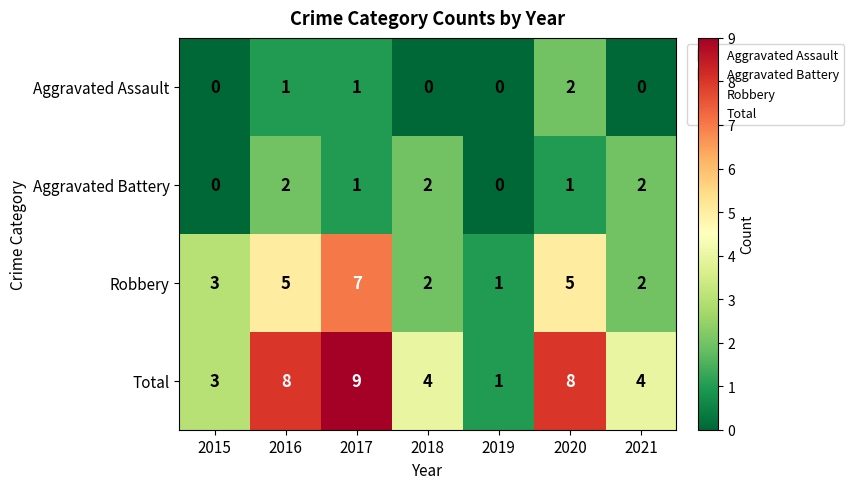

Reading left to right, extract all data points from this chart.

Aggravated Assault: 0	1	1	0	0	2	0
Aggravated Battery: 0	2	1	2	0	1	2
Robbery: 3	5	7	2	1	5	2
Total: 3	8	9	4	1	8	4